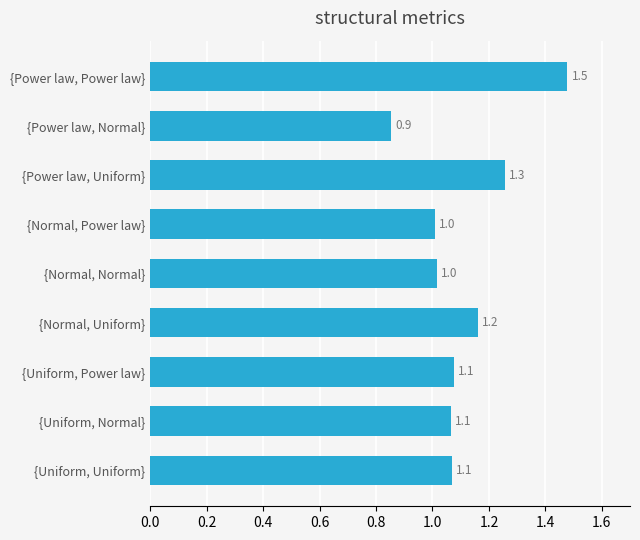

How many series are shown in this chart?

1